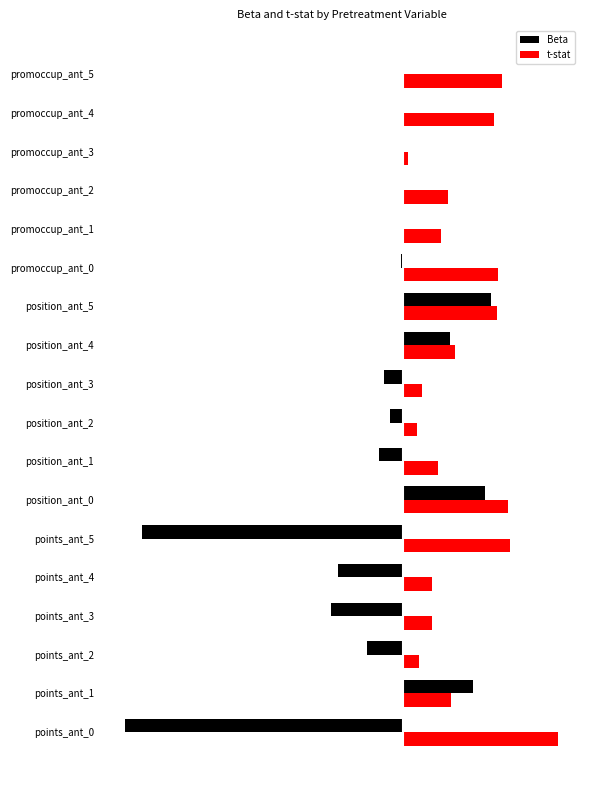

What are all the series names shown in the legend?

Beta, t-stat